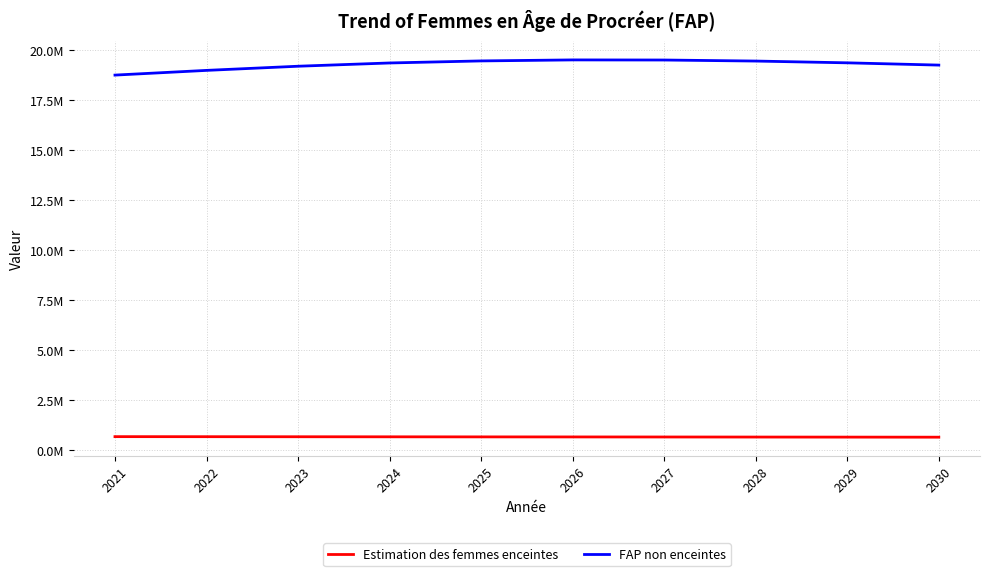

Is this an area chart (filled region under the line)?

No